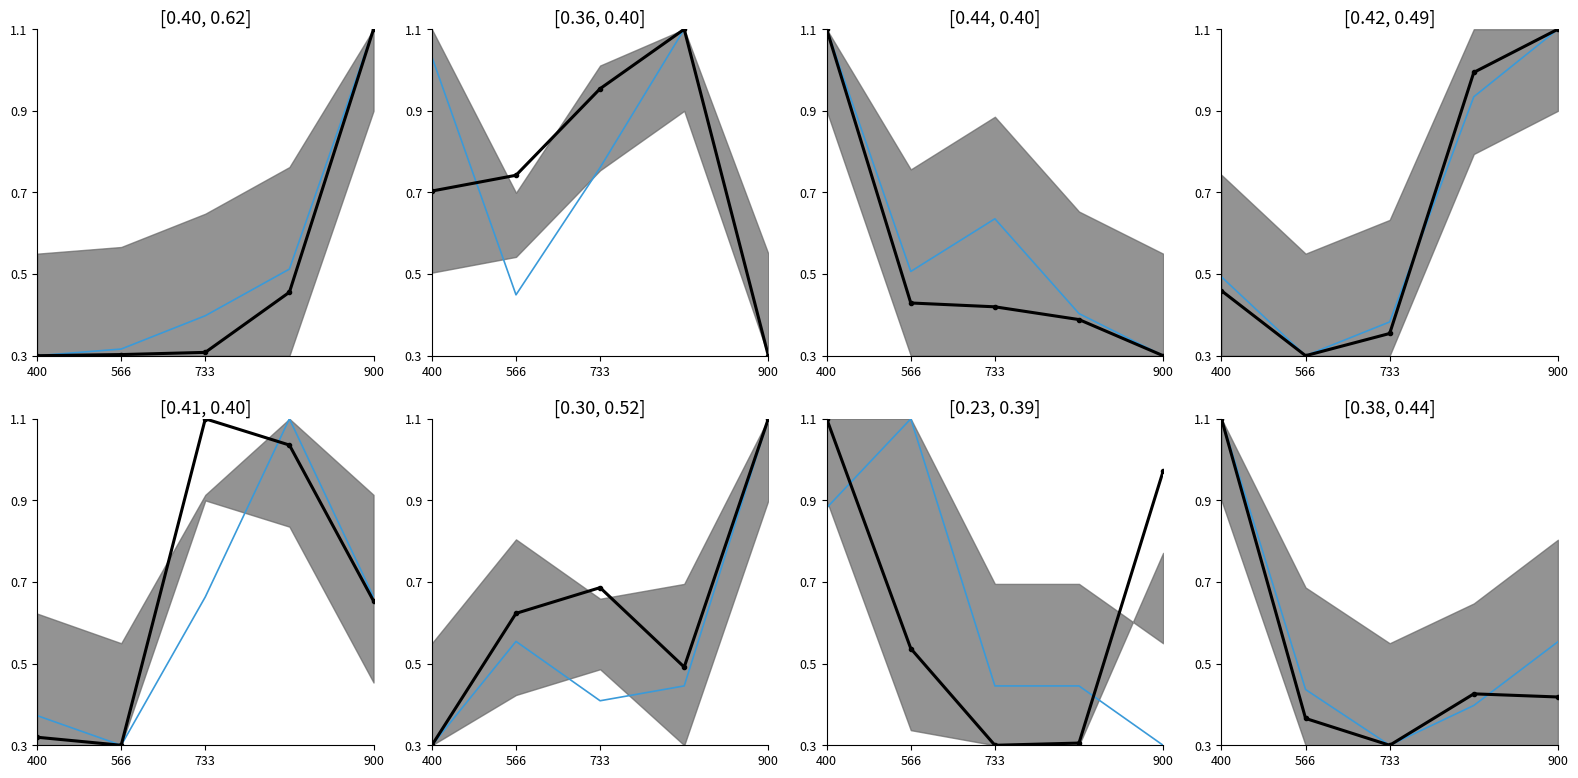

What is the difference between the highest and lowest values at 566?

0.1